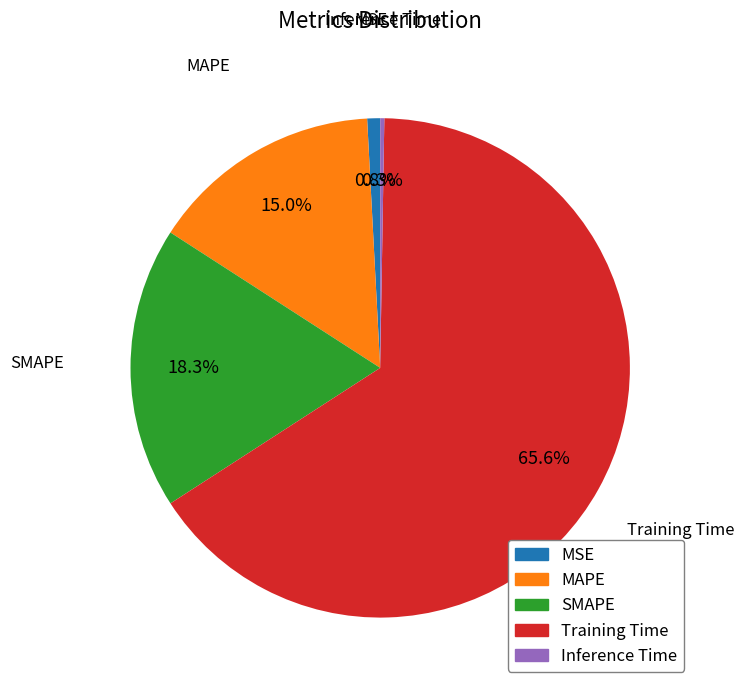

To the nearest percent, what portion does Training Time represent?

66%